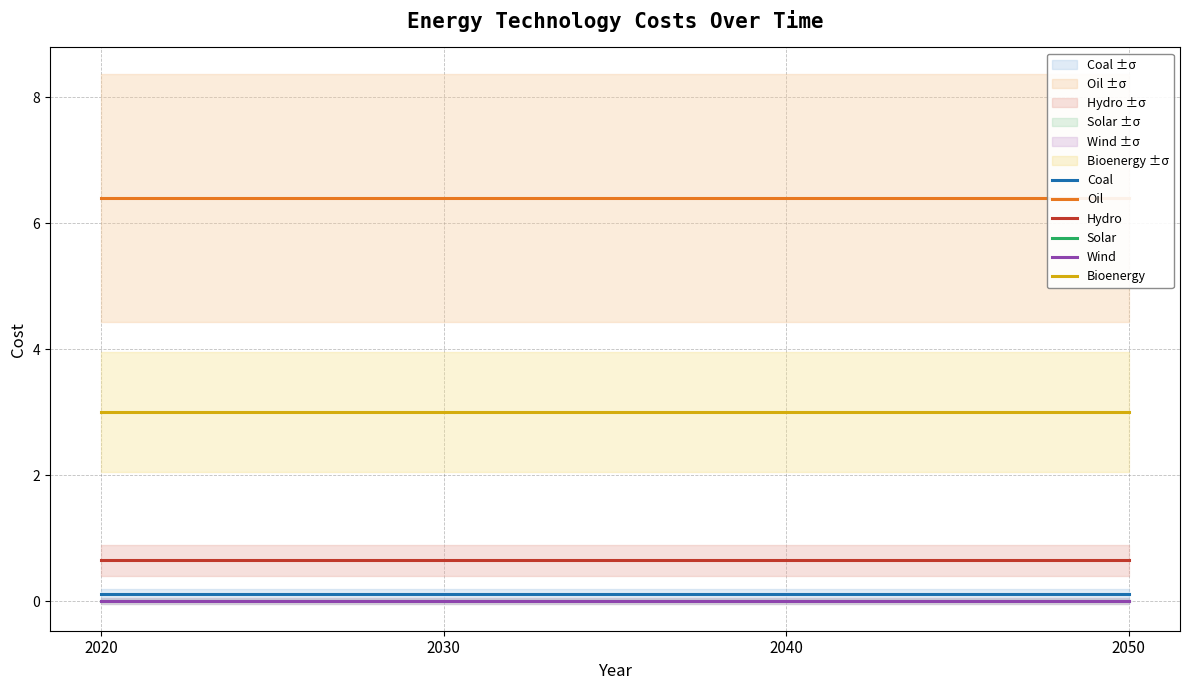

True or false: Hydro and Solar intersect in this chart.

False